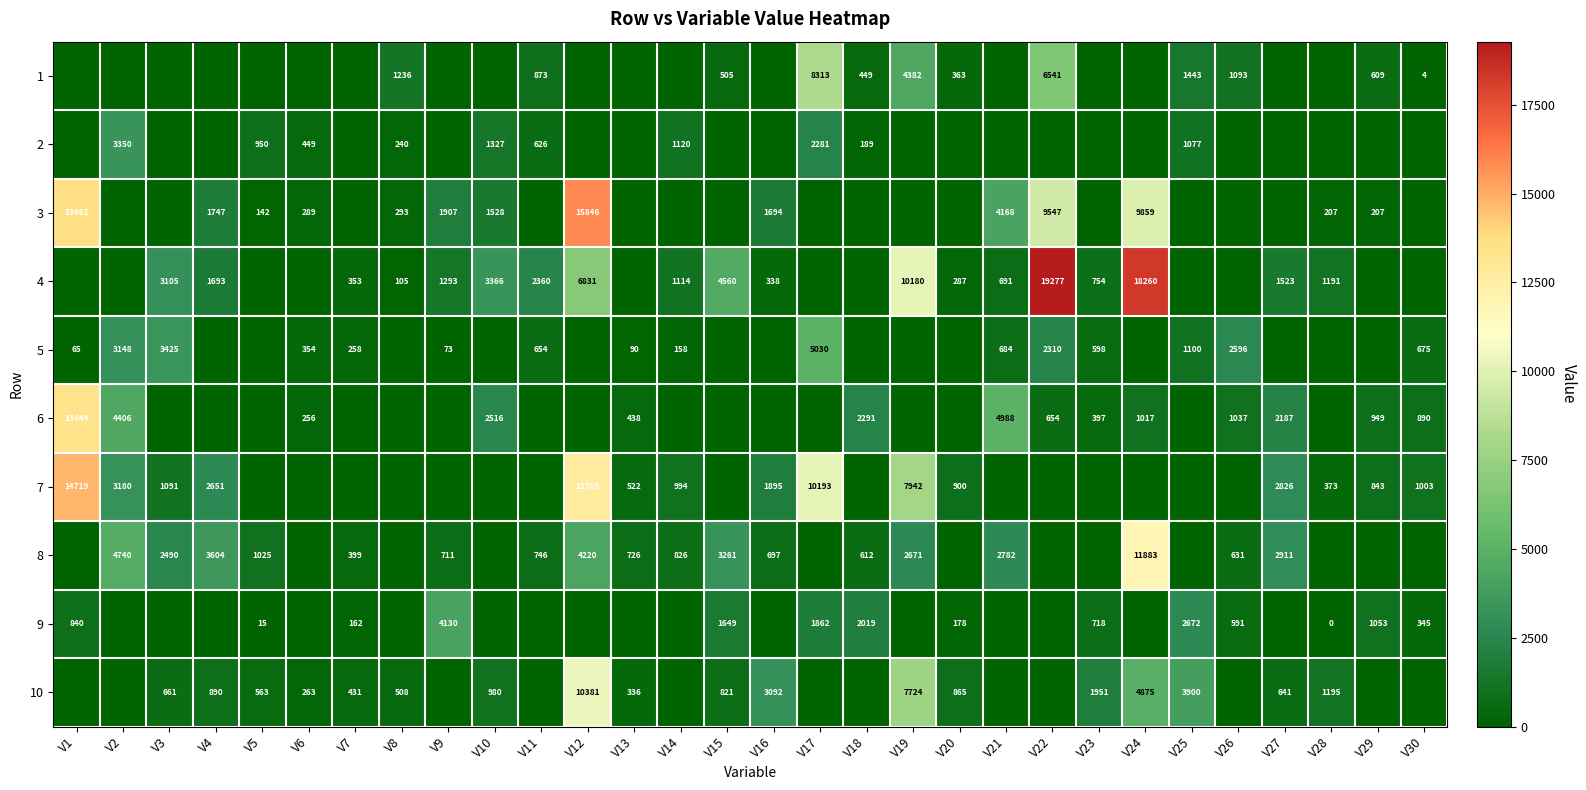

Is it true that 4 equals 5380.5 at V10?

False